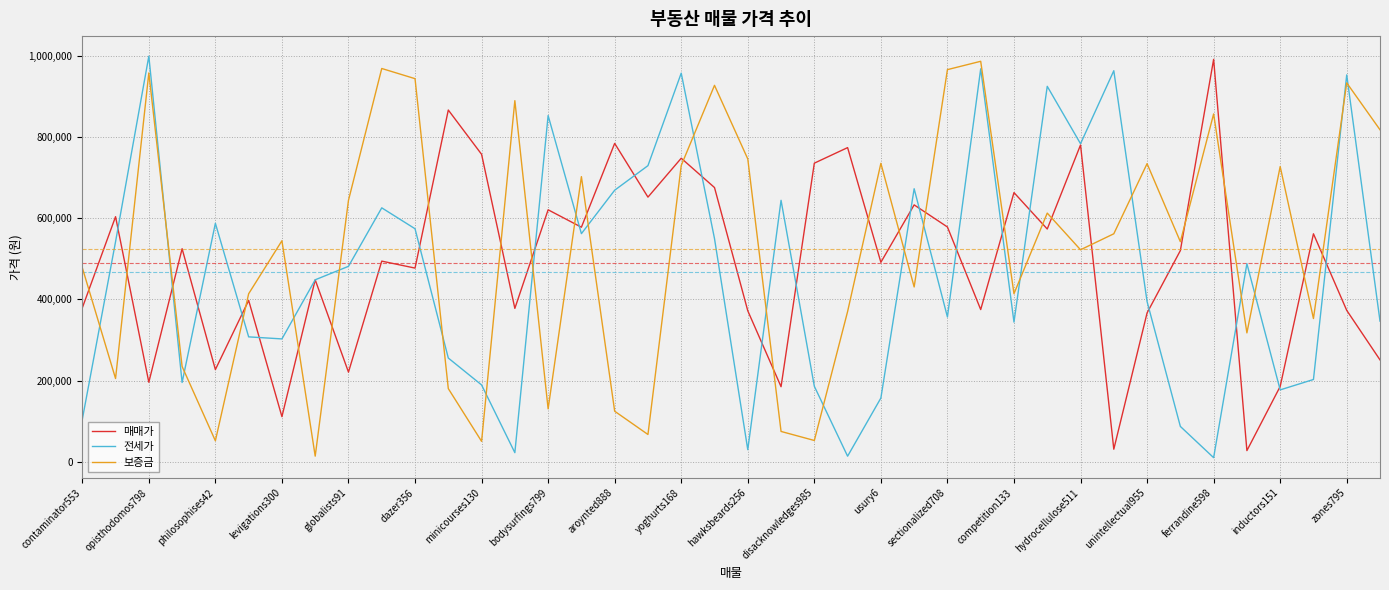

What is the maximum value shown in the chart?

998707